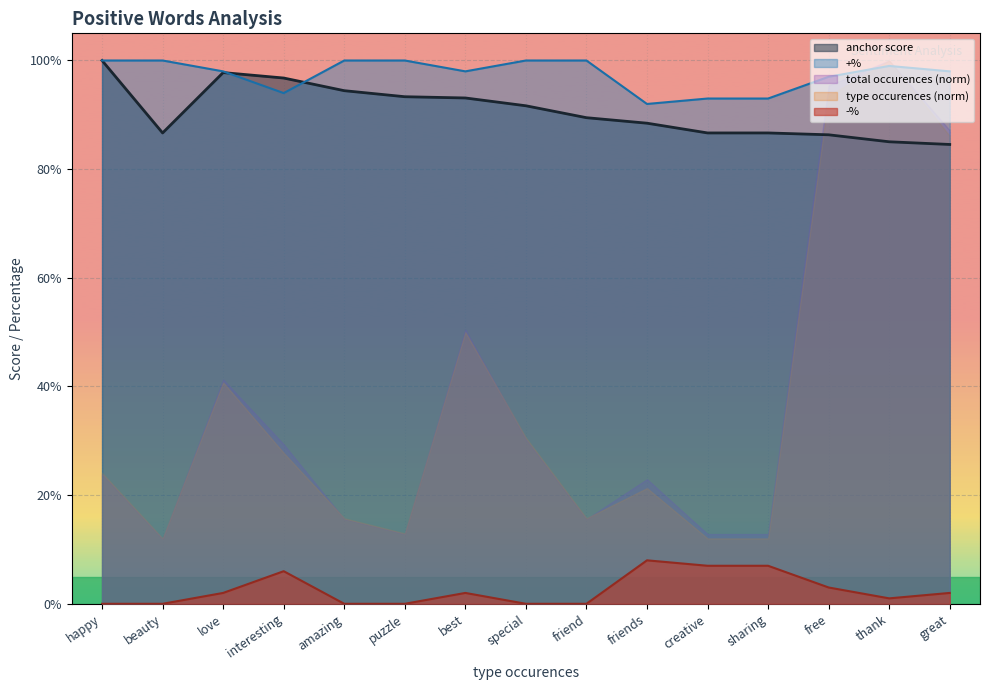

Which has a higher value, thank or puzzle?

puzzle